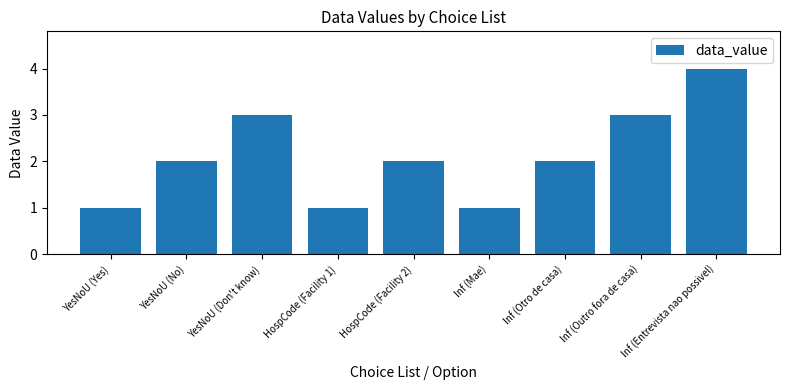

True or false: the data shows 4 at Inf (Entrevista nao possivel).

True